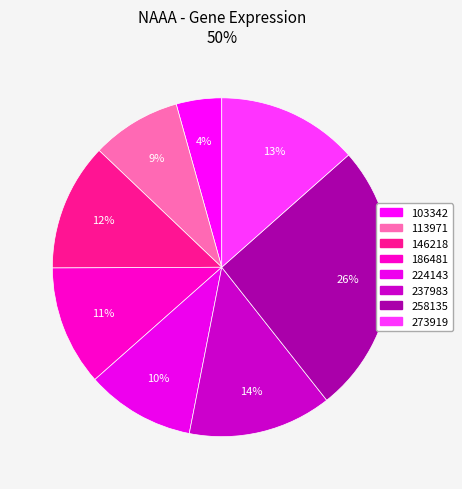

Count the number of slices in the pie.

8